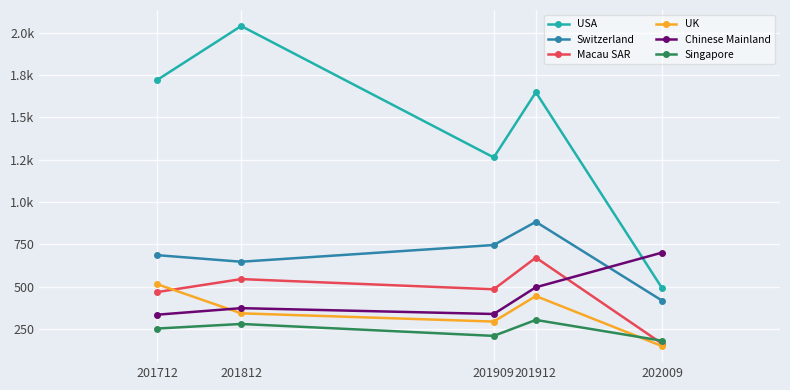

Is this an area chart (filled region under the line)?

No